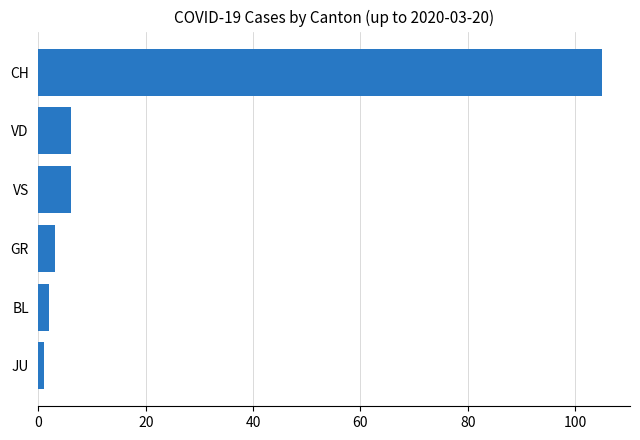

What is the difference between the maximum and minimum values?

104